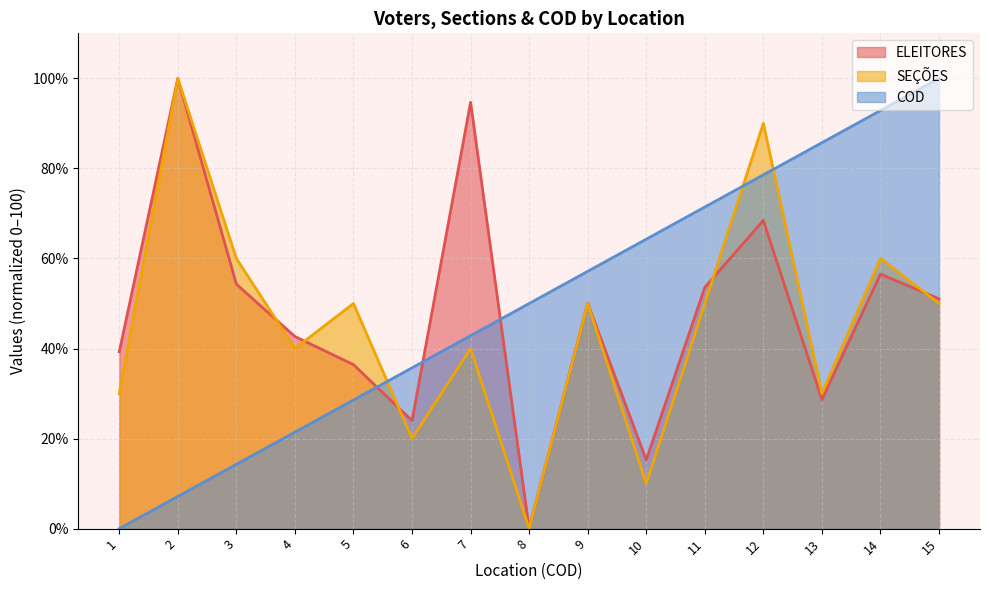

What is the value of the SEÇÕES point at the 3rd from the left?

60.0